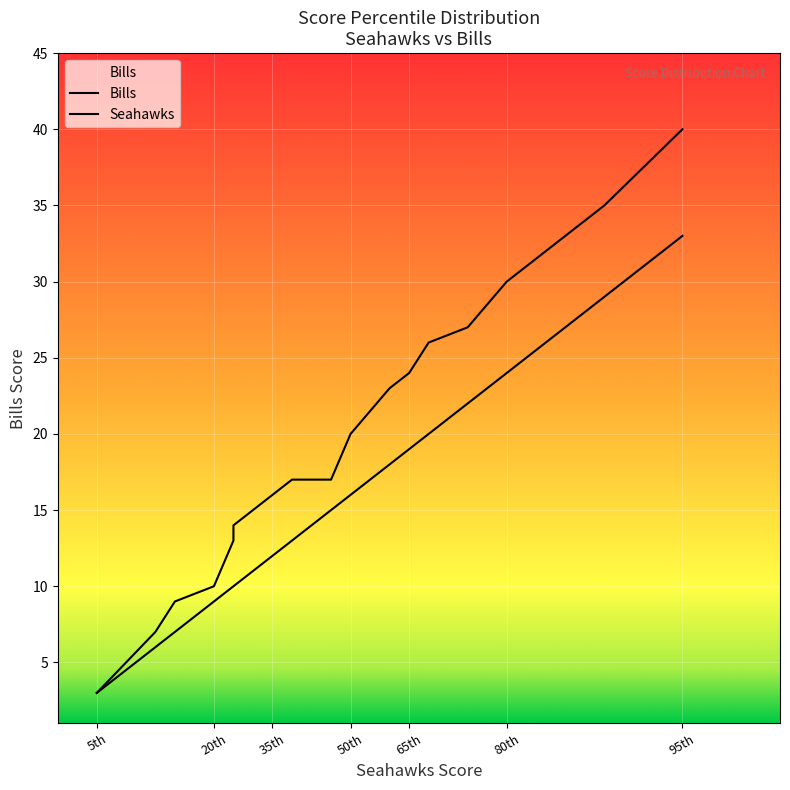

What is the sum of the Seahawks values at 75th and 25th?

32